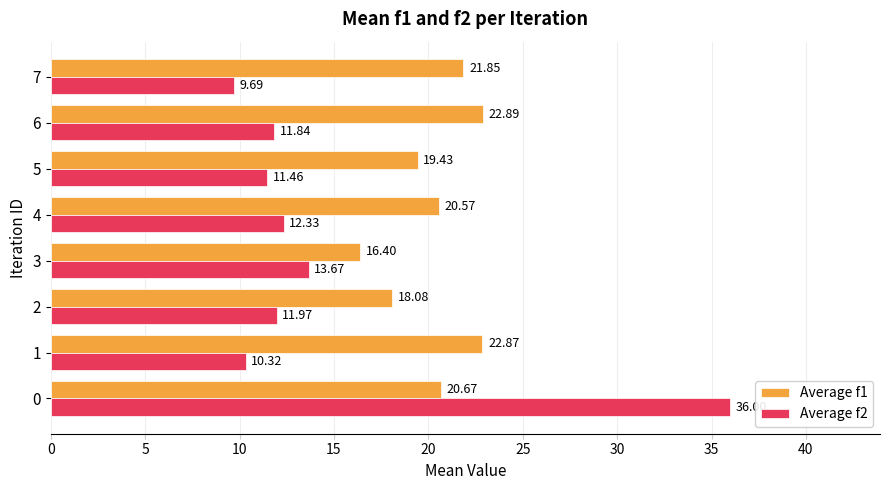

What is the difference between the maximum and minimum values in the Average f1 series?

6.5